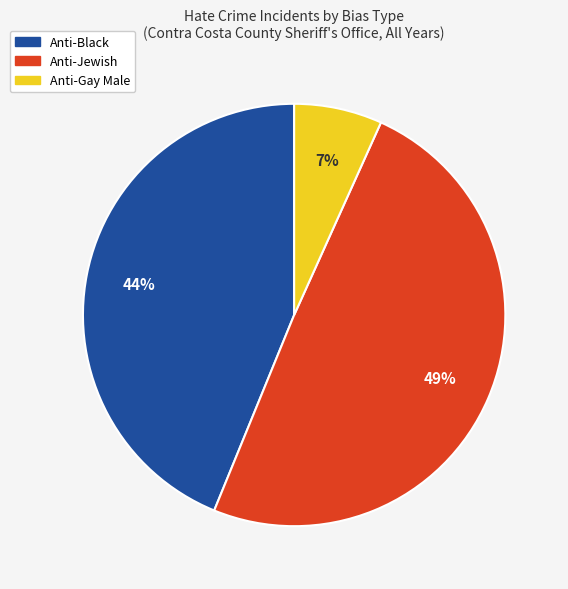

The Anti-Gay Male slice represents 7% of the pie. True or false?

True